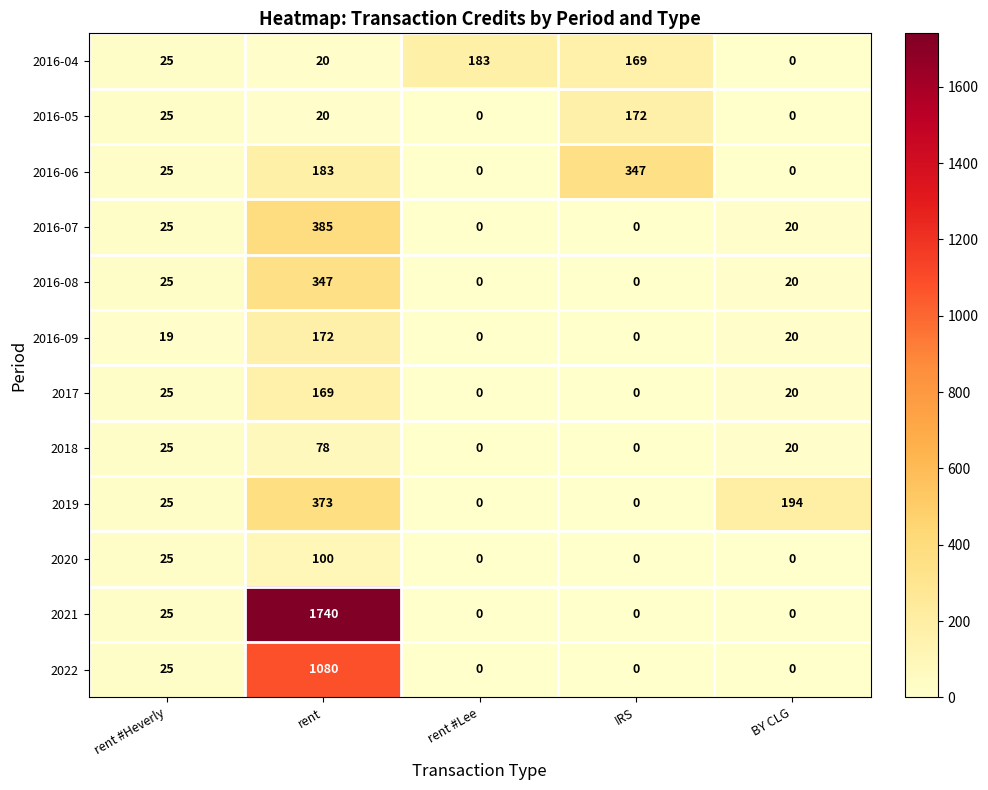

How many series are shown in this chart?

12